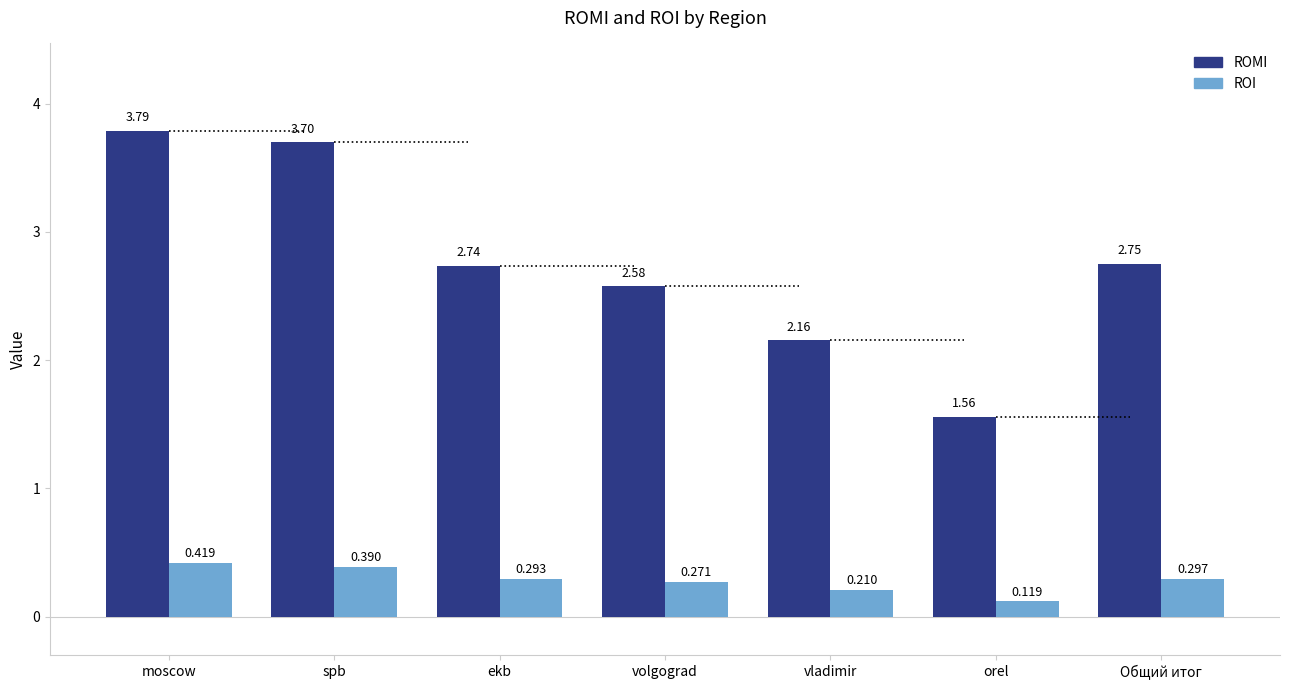

At Общий итог, list the series in order from smallest to largest.

ROI, ROMI